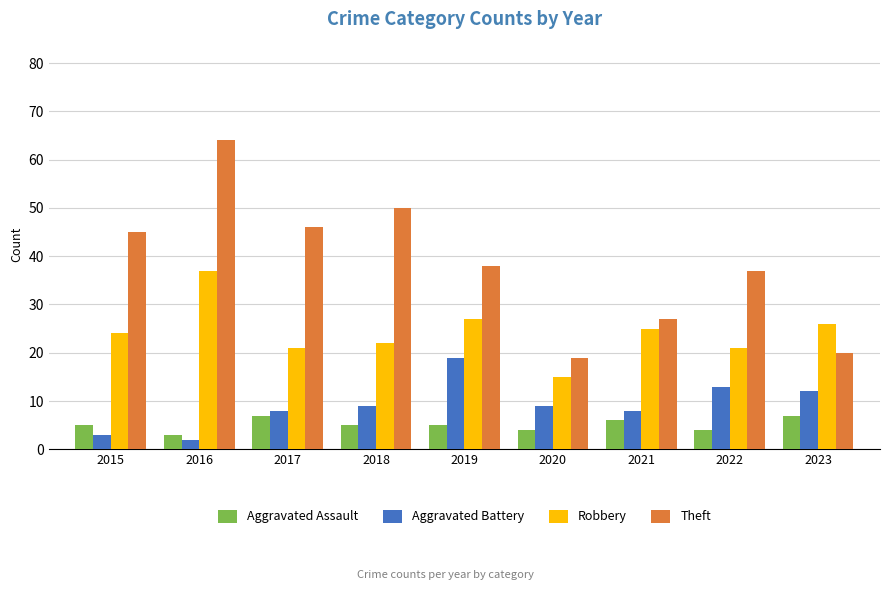

Rank the series by their maximum value, from highest to lowest.

Theft, Robbery, Aggravated Battery, Aggravated Assault